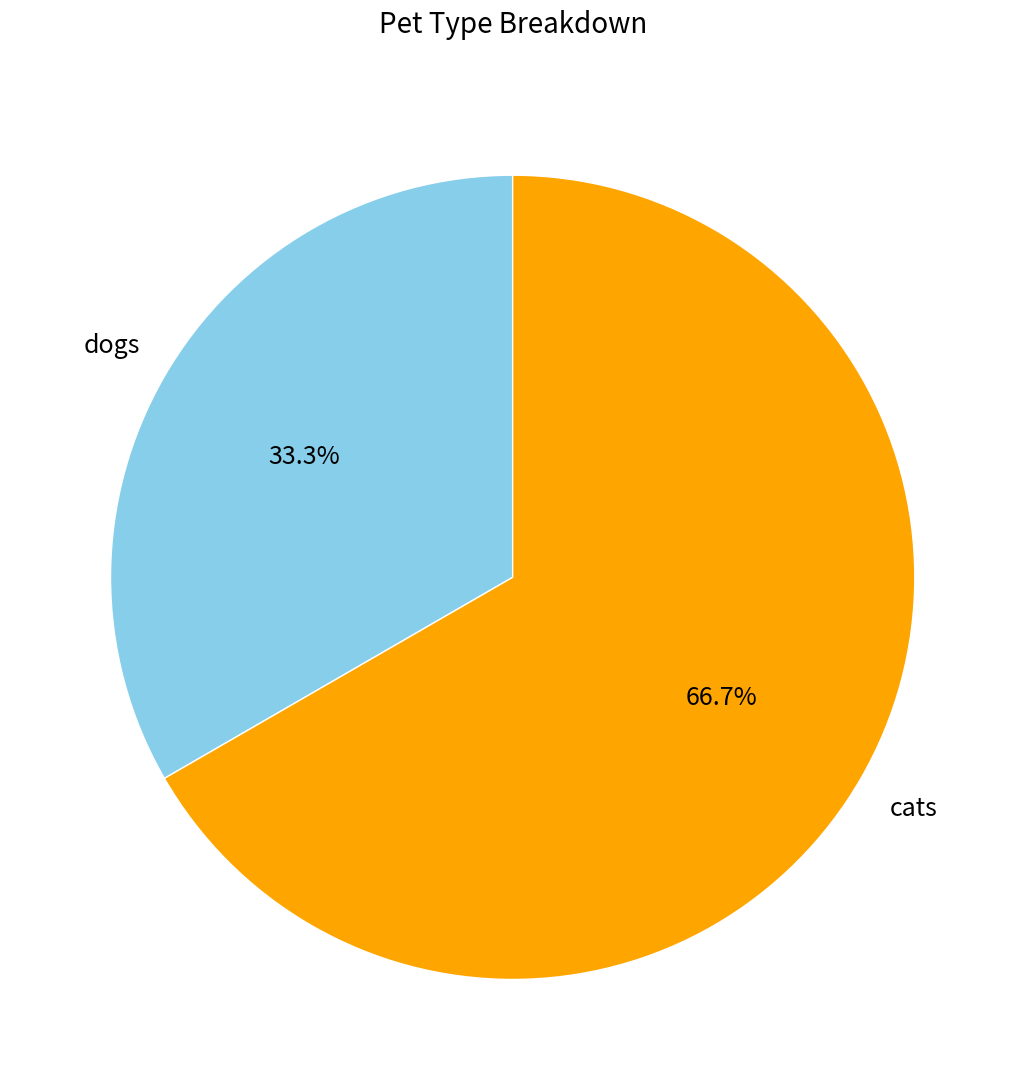

Approximately how many times larger is the value at cats compared to dogs?

2.0